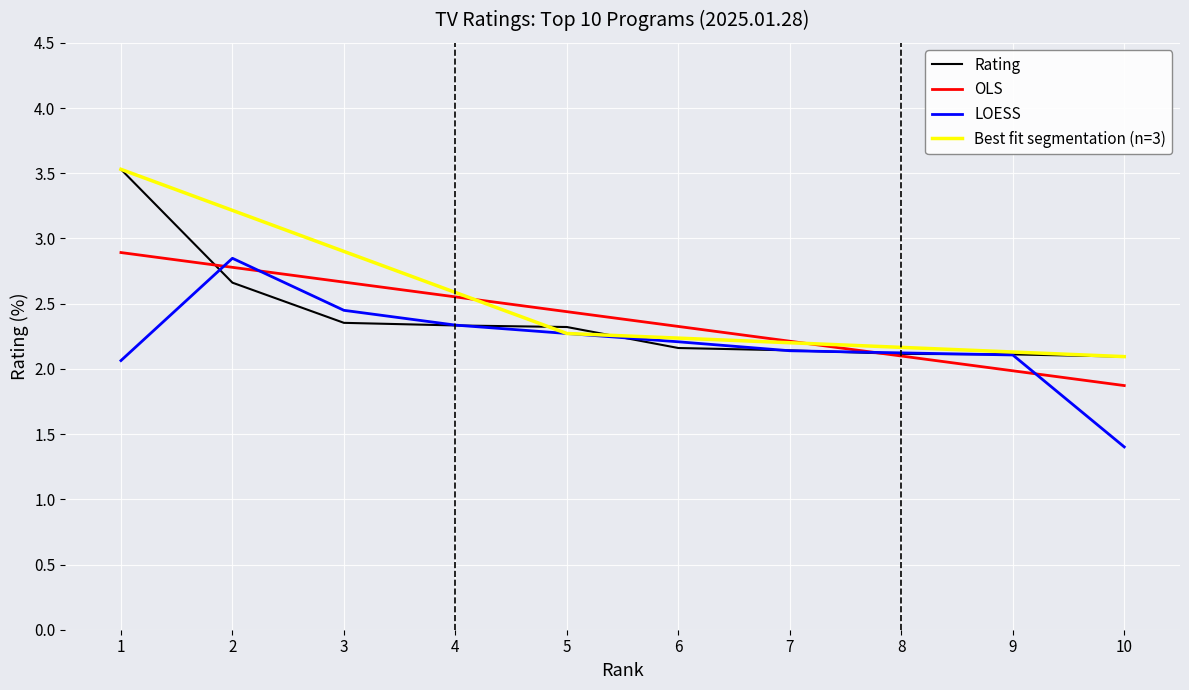

What is the lowest value of the LOESS series?

1.4